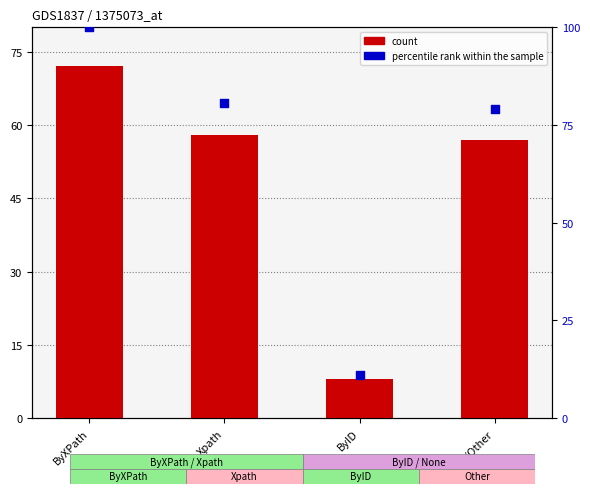

At which category is the sum across all series the highest?

ByXPath